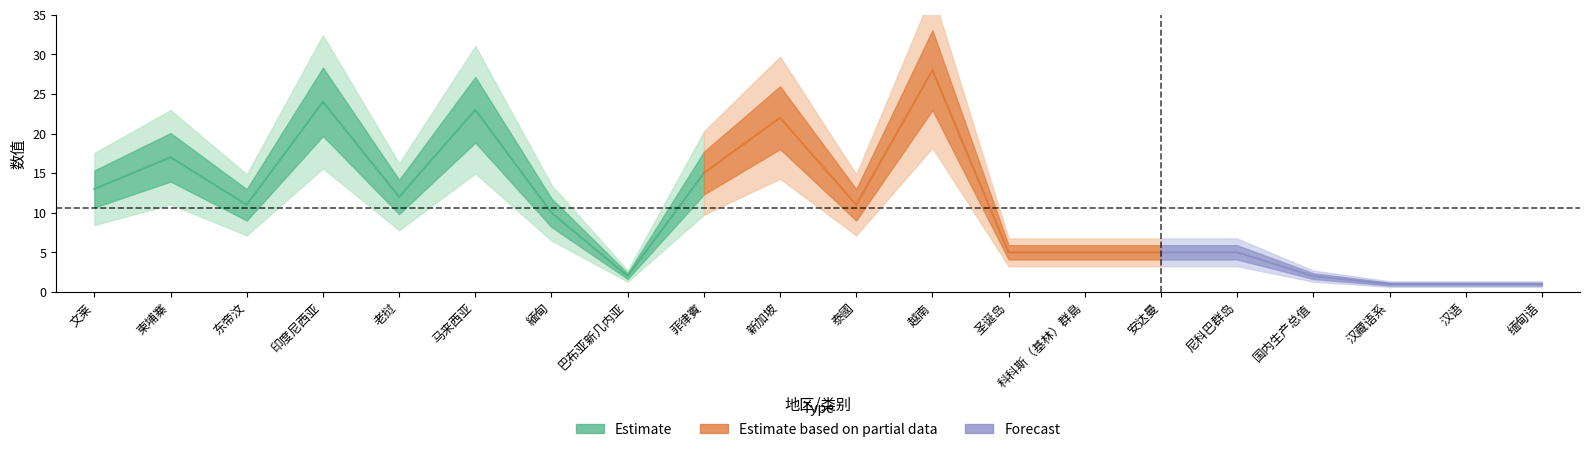

How many interior local peaks does the country_values series have?

5